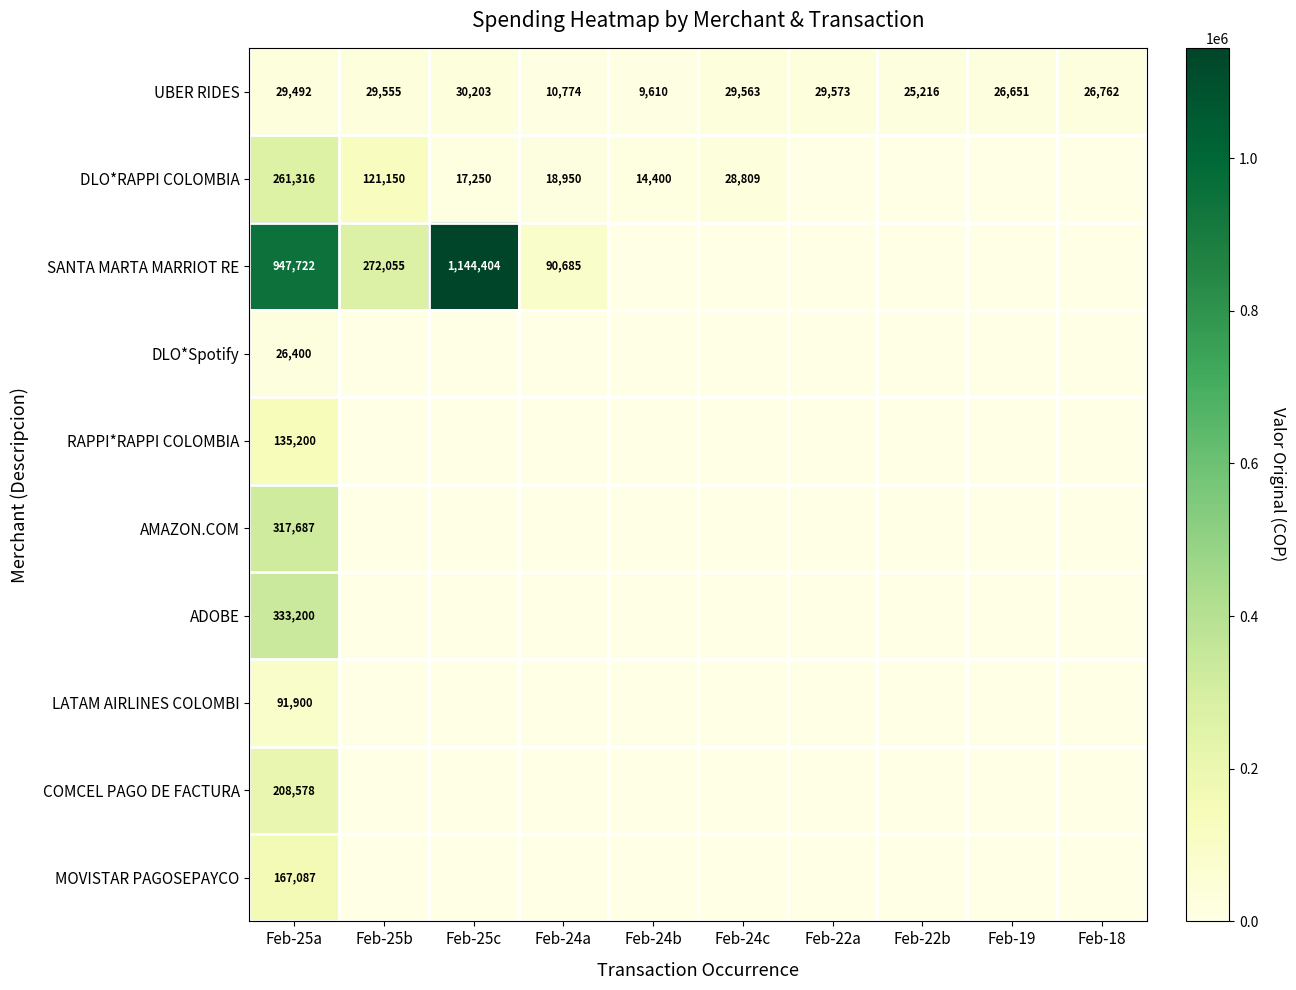

What is the difference between the maximum and minimum values in the UBER RIDES series?

20593